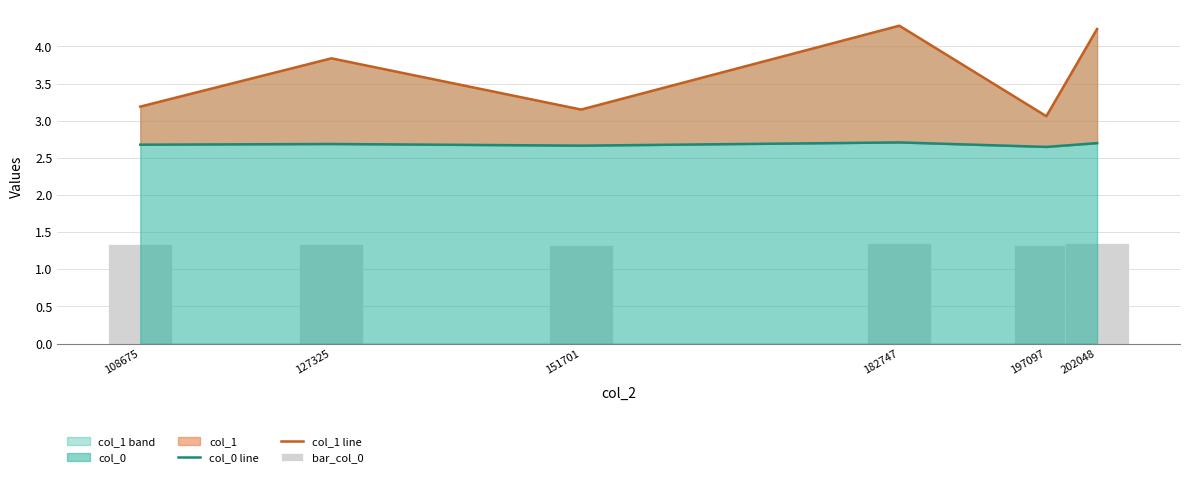

Between 202048 and 151701, which is larger?

202048